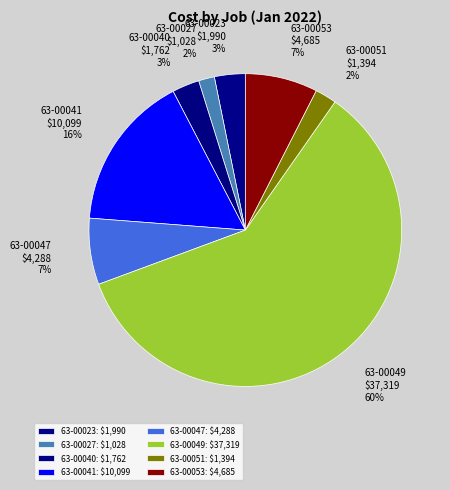

Is 63-00047 the majority of the pie?

No